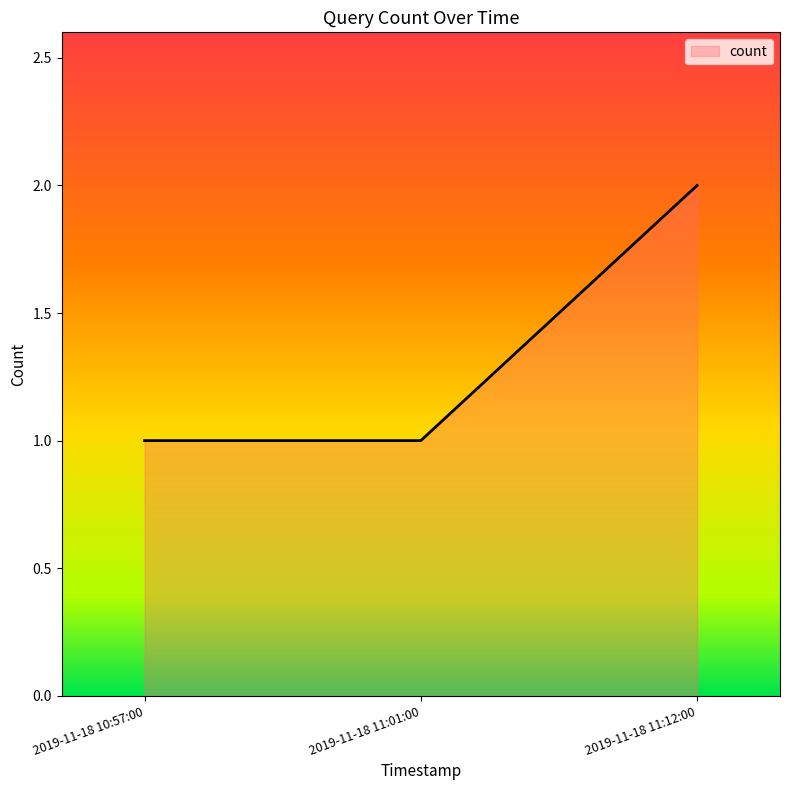

What is the smallest value displayed?

1